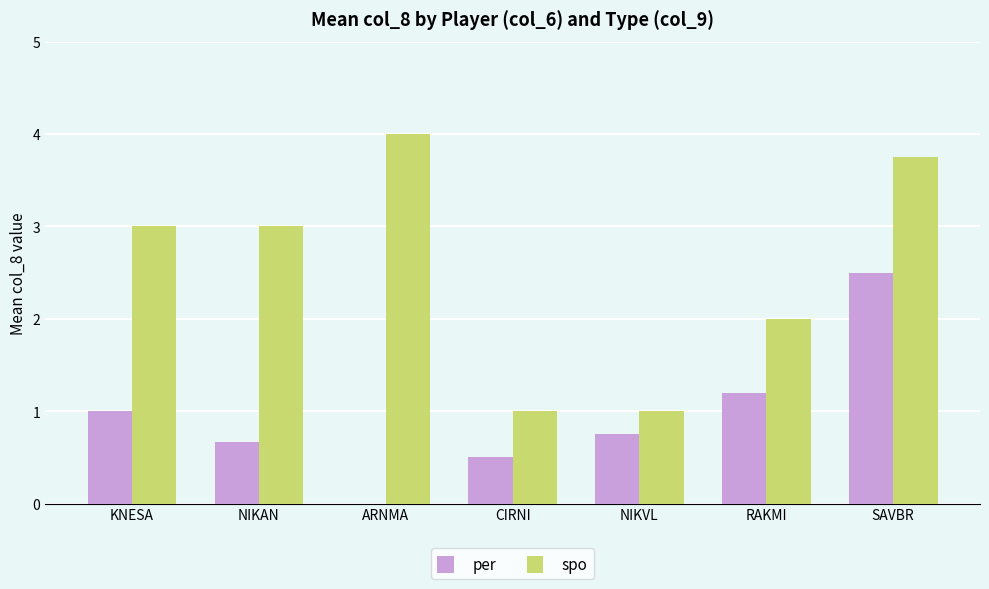

The per series shows 1.0 at NIKVL. True or false?

False